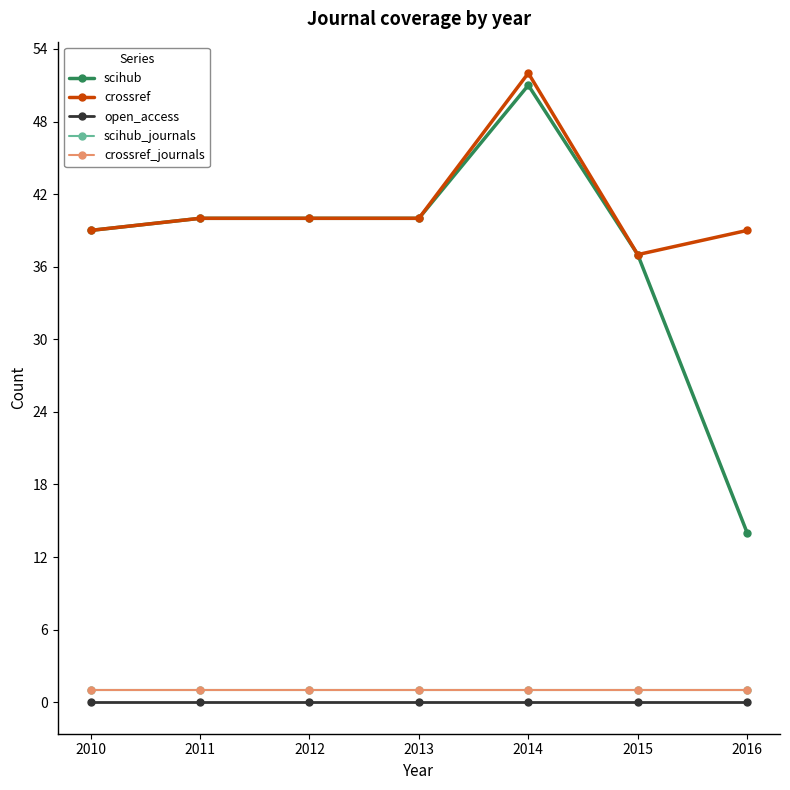

Does the chart have visible grid lines?

No